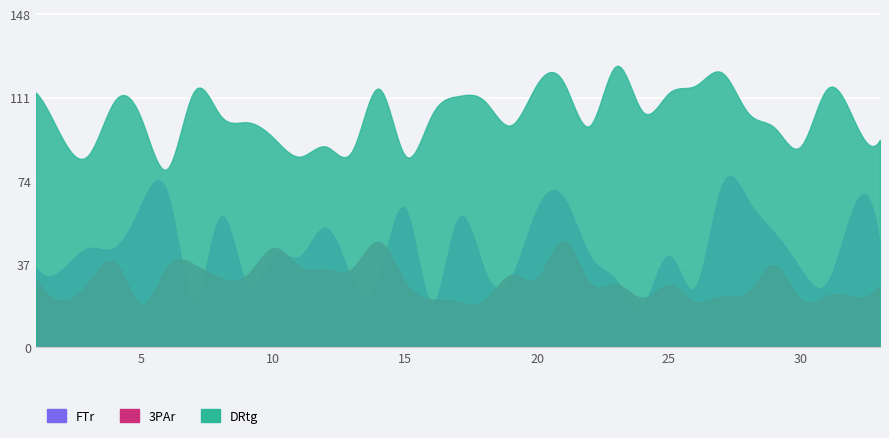

Between 3 and 11, which series saw the biggest shift?

DRtg